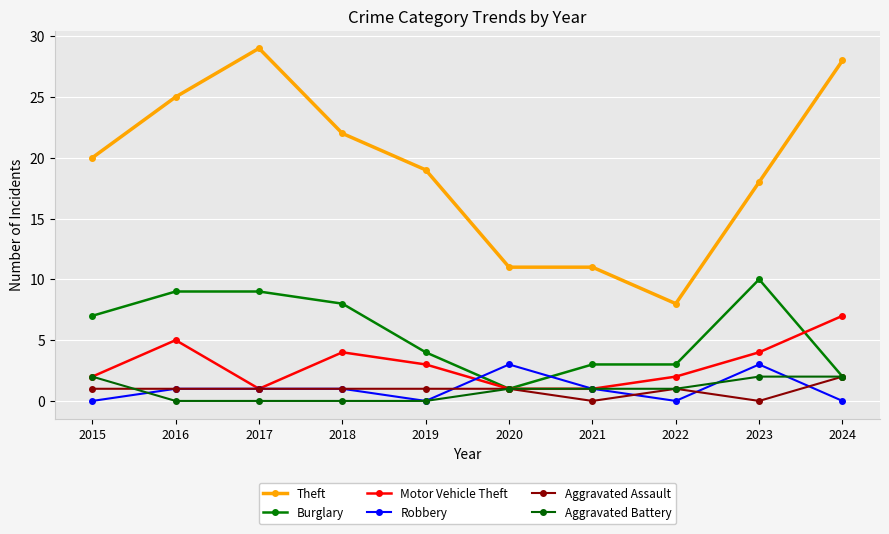

At which category does Motor Vehicle Theft reach its first local valley?

2017